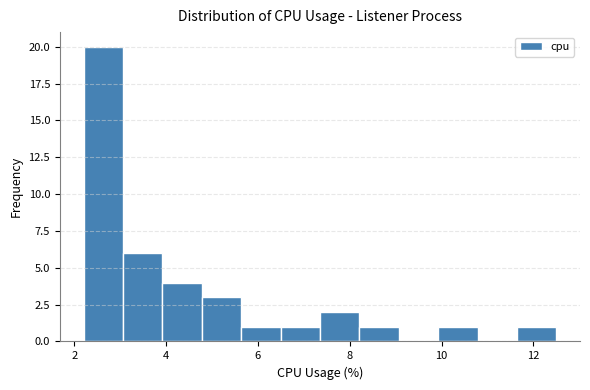

Reading left to right, list every bar in this chart as the range it spans on the x-axis followed by its height. Neither the bar edges nor the heights are printed on the chart, so give them approximately, as read against the axes.

2.2 to 3.0: 20
3.0 to 4.0: 6
4.0 to 4.8: 4
4.8 to 5.6: 3
5.6 to 6.4: 1
6.4 to 7.4: 1
7.4 to 8.2: 2
8.2 to 9.0: 1
9.0 to 10.0: 0
10.0 to 10.8: 1
10.8 to 11.6: 0
11.6 to 12.6: 1